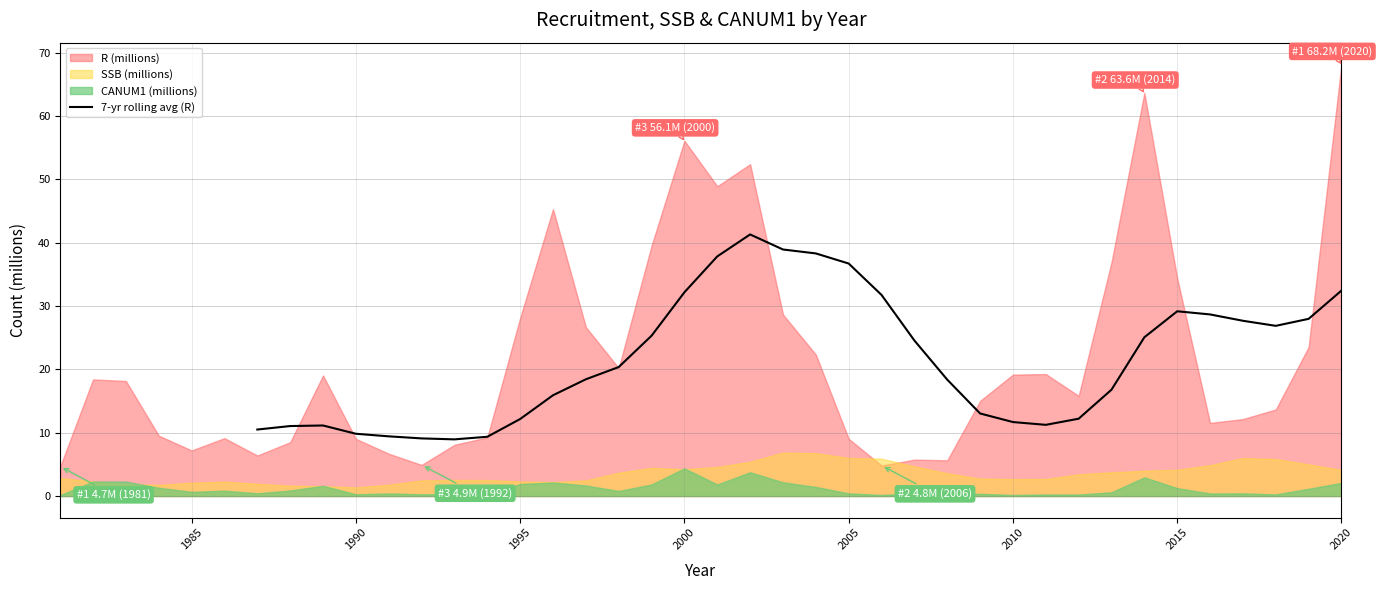

True or false: 7-yr rolling avg (R) has a value of 10.7 at 2000.

False